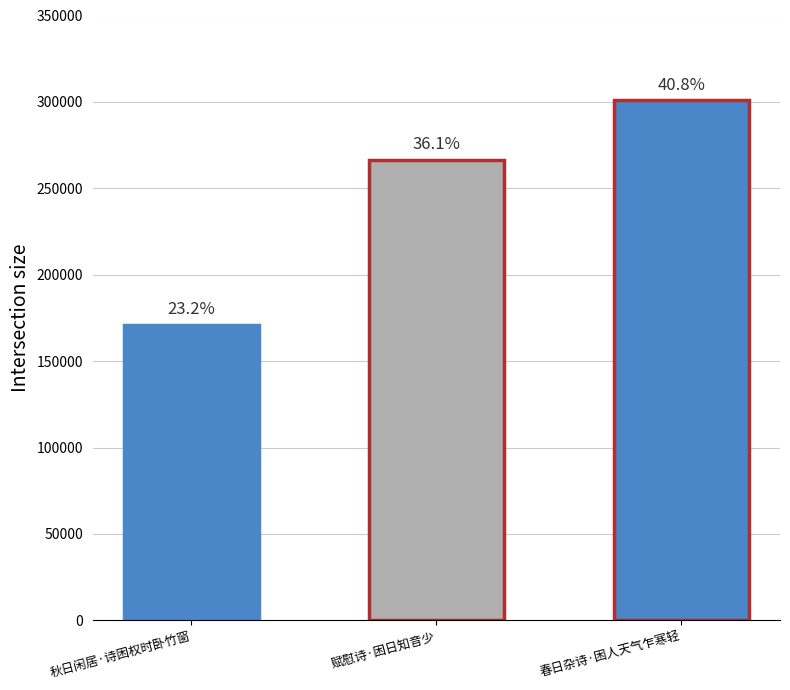

The value at 秋日闲居·诗困权时卧竹窗 is 171138. True or false?

True